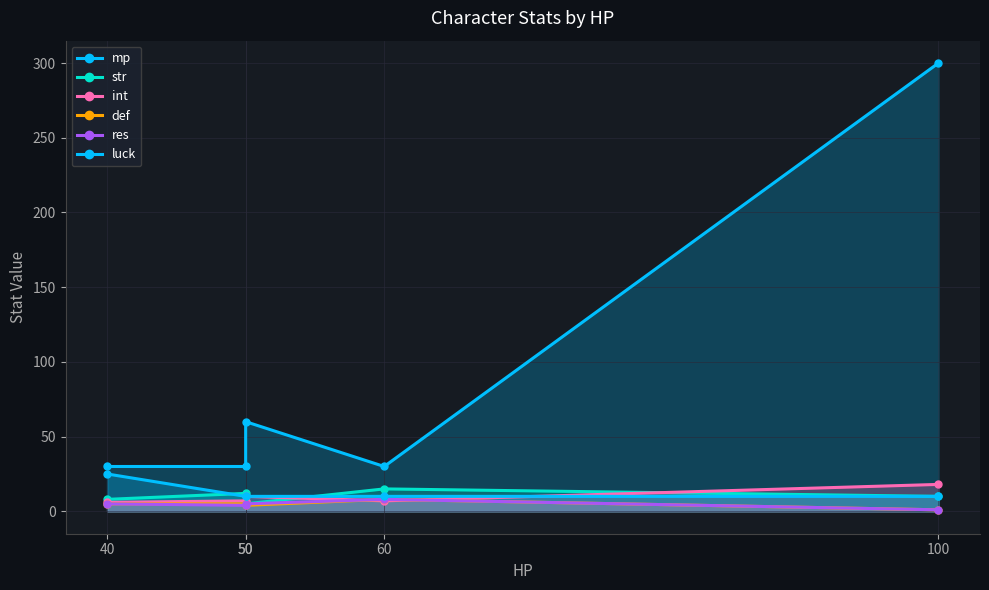

Reading left to right, list all the values displayed in this chart.

mp: 40=30	50=30	50=60	60=30	100=300
str: 40=8	50=12	50=5	60=15	100=10
int: 40=6	50=7	50=10	60=7	100=18
def: 40=5	50=5	50=4	60=8	100=1
res: 40=5	50=4	50=5	60=8	100=1
luck: 40=25	50=10	50=10	60=10	100=10